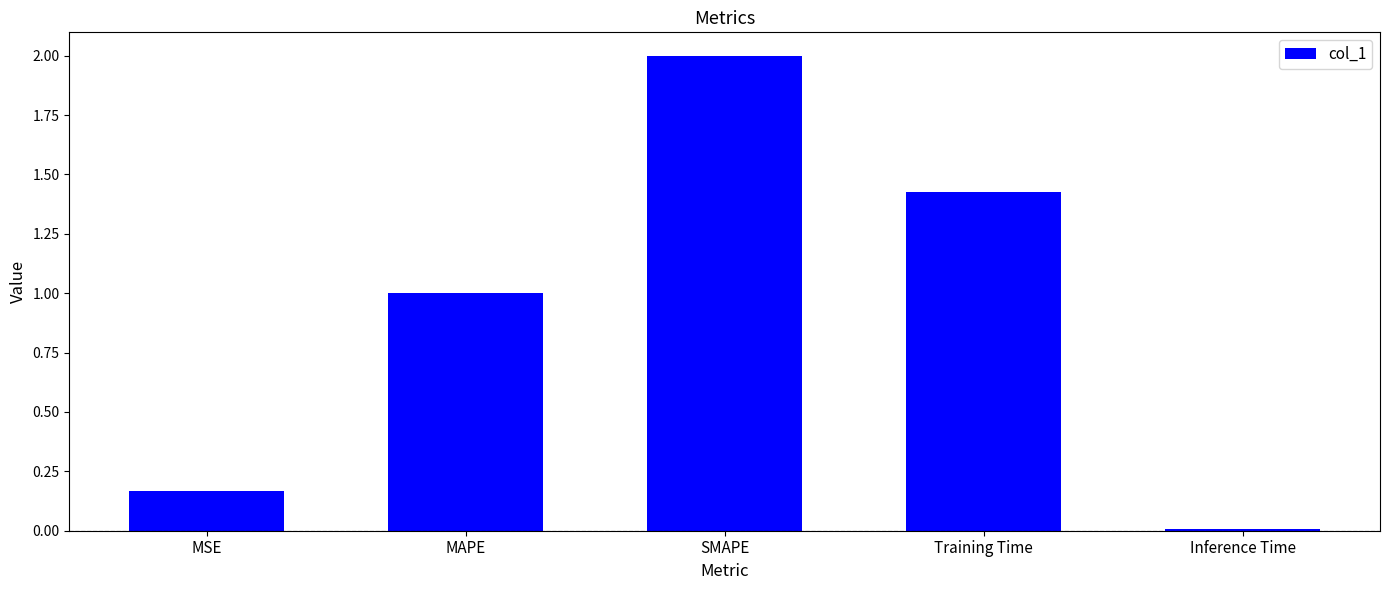

What is the maximum value shown in the chart?

2.0